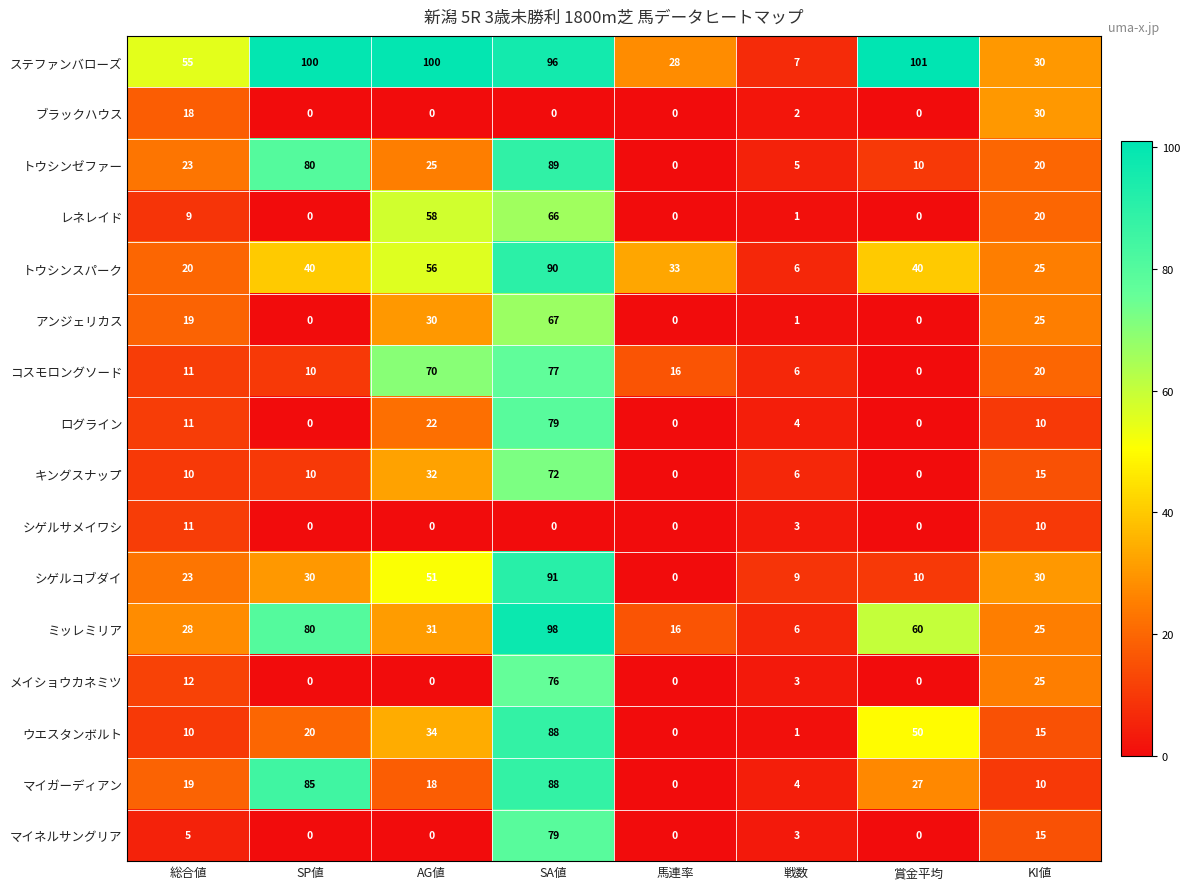

Which series has the largest range (max minus min)?

ステファンバローズ